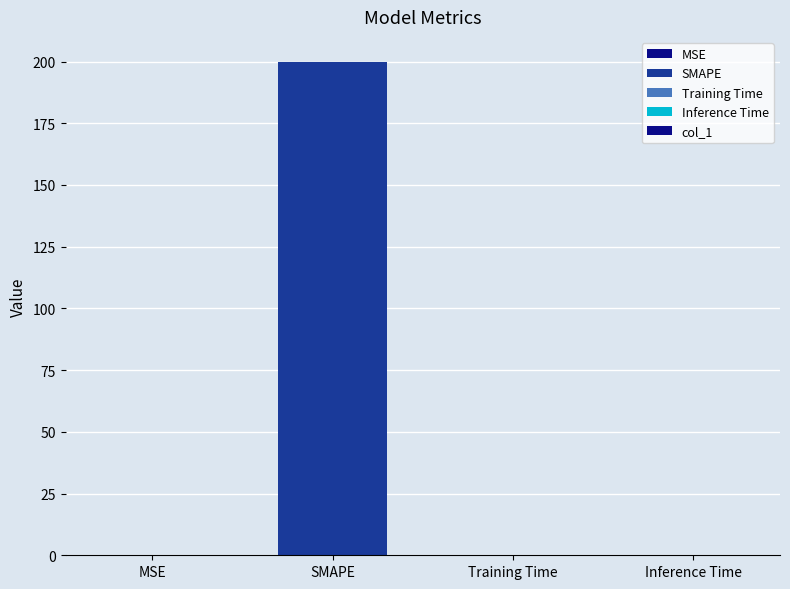

At which category does the chart reach its peak across all series?

SMAPE